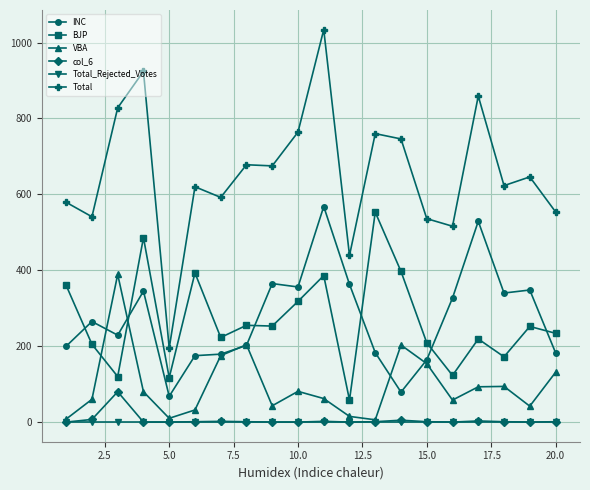

What is the maximum value for BJP?

553